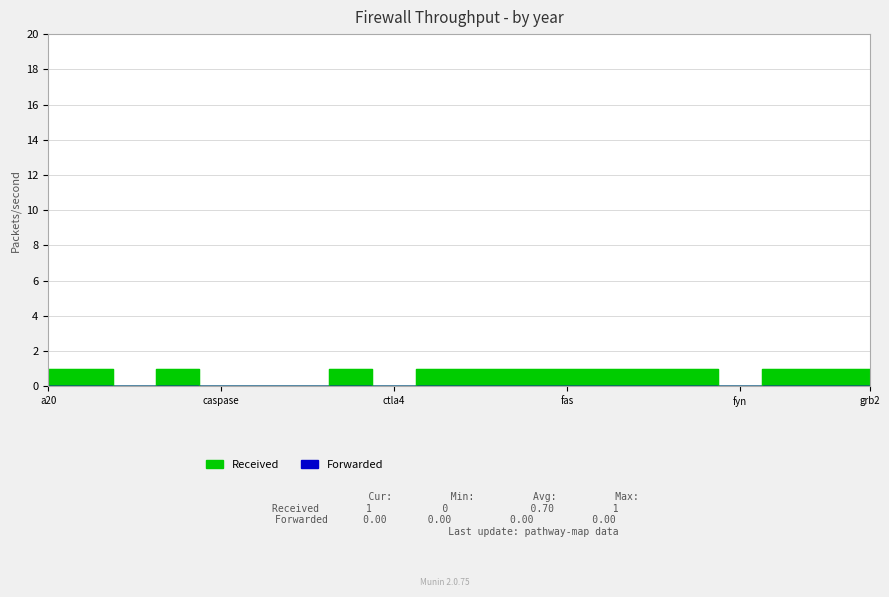

What is the difference between the second highest and second lowest values?

1